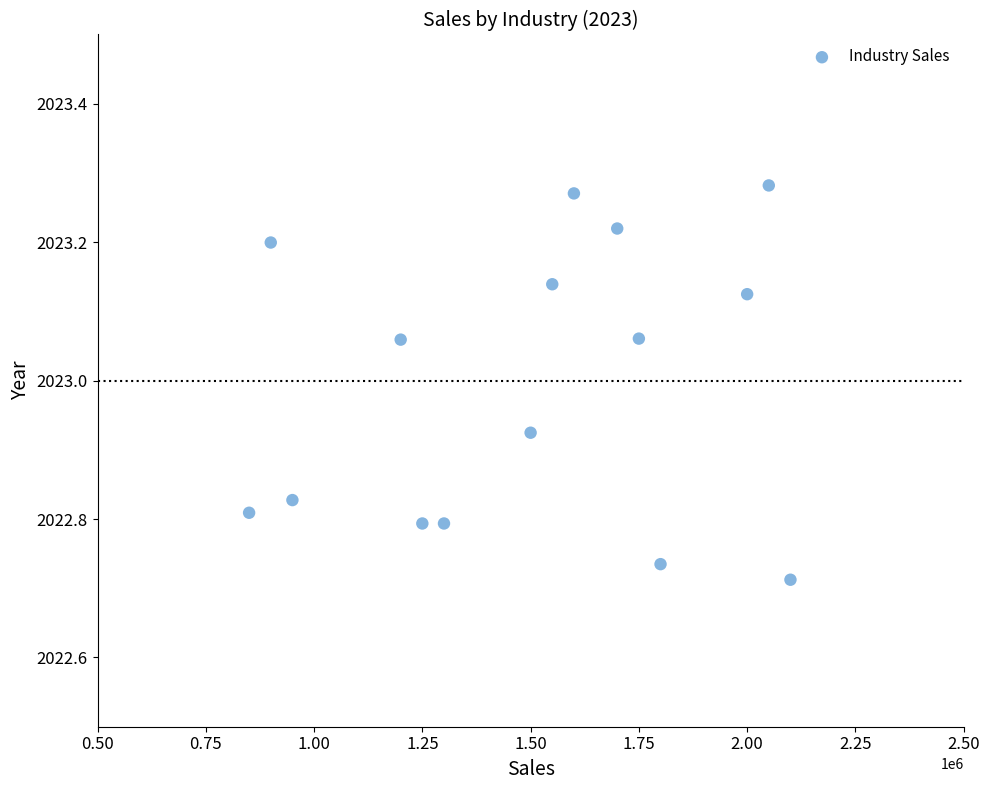

What is the range of Y values (max minus min)?

0.6